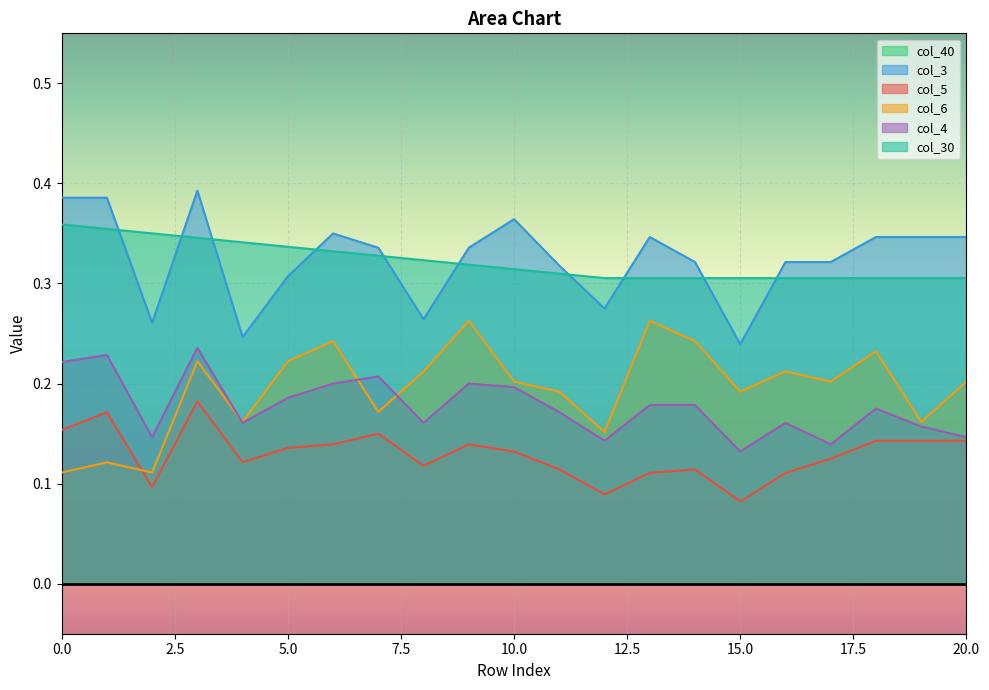

What is the approximate value of col_6 at 18?

0.2